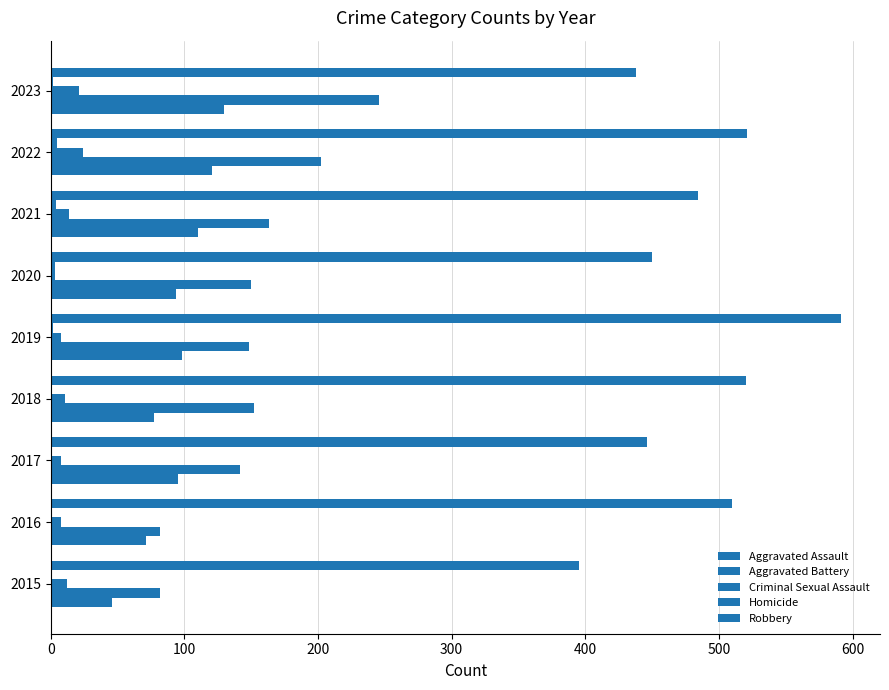

How many distinct data groups are displayed?

5